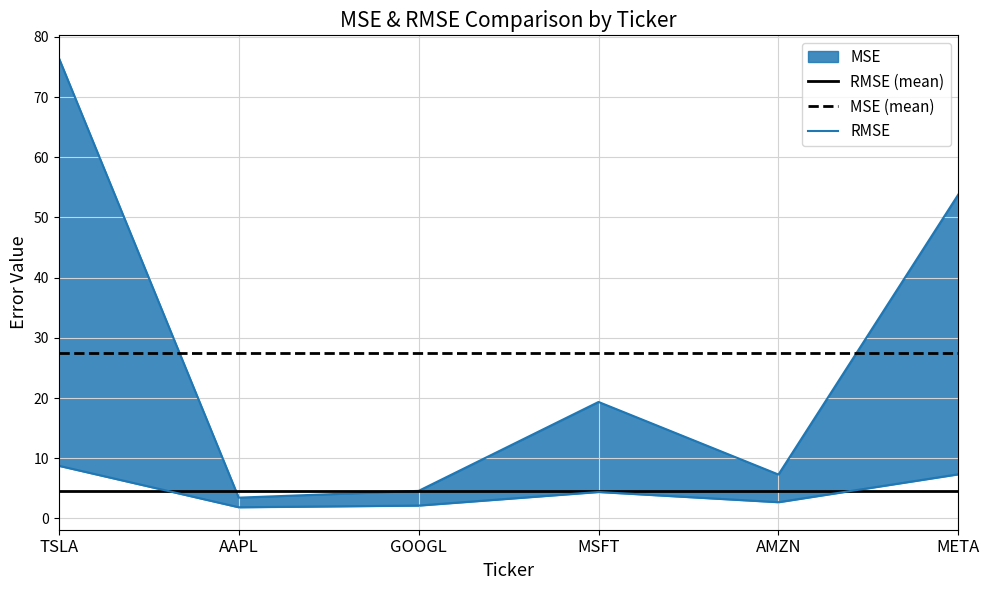

True or false: RMSE and MSE intersect in this chart.

False